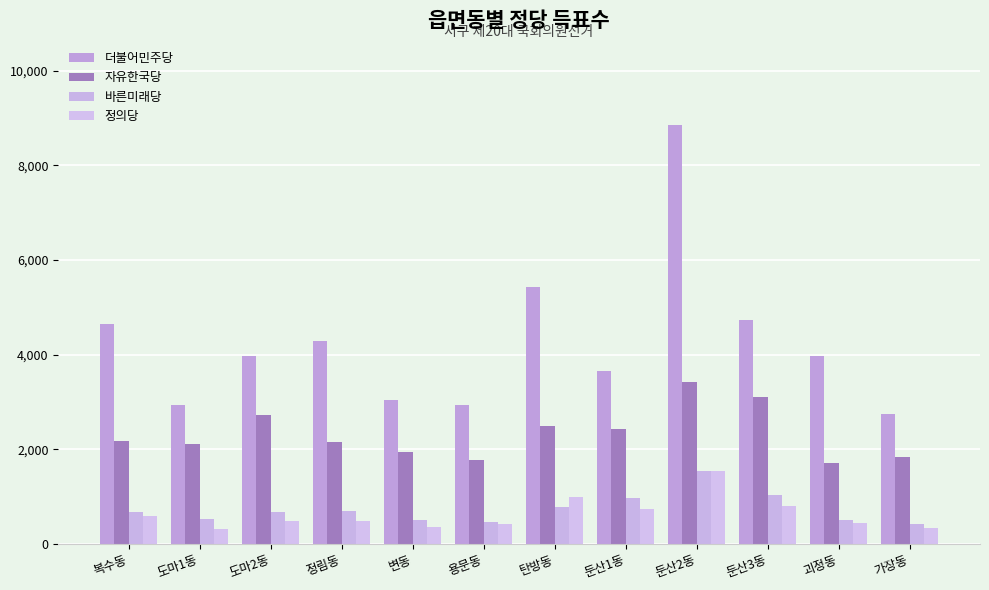

Which label corresponds to the largest value in the chart?

둔산2동